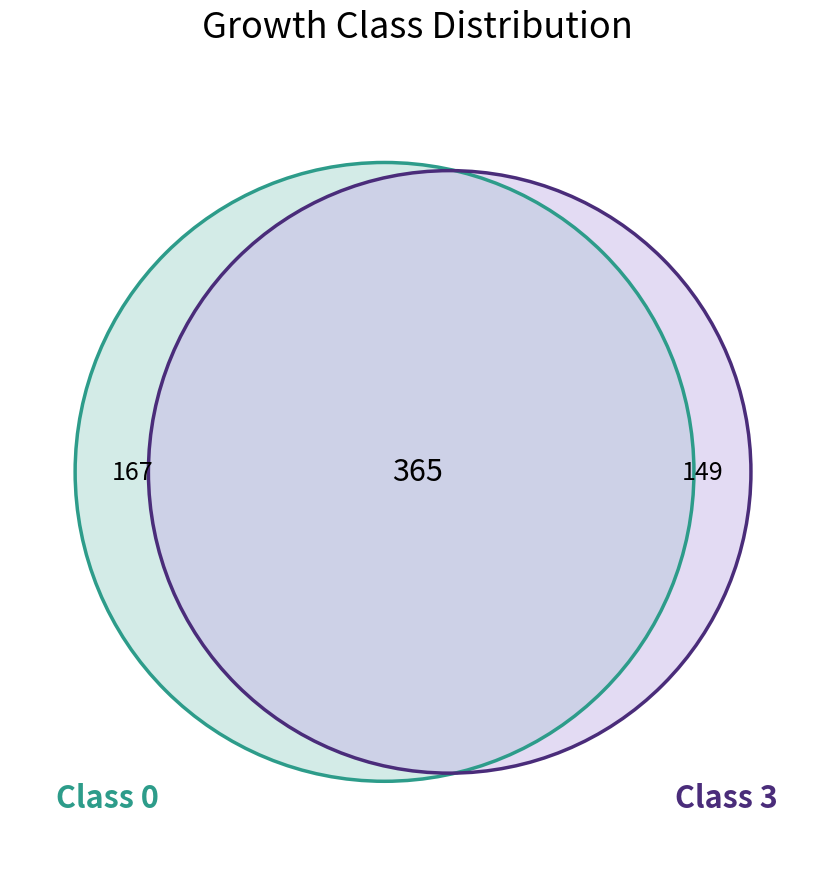

Is it true that 3 is 61% of the pie?

False